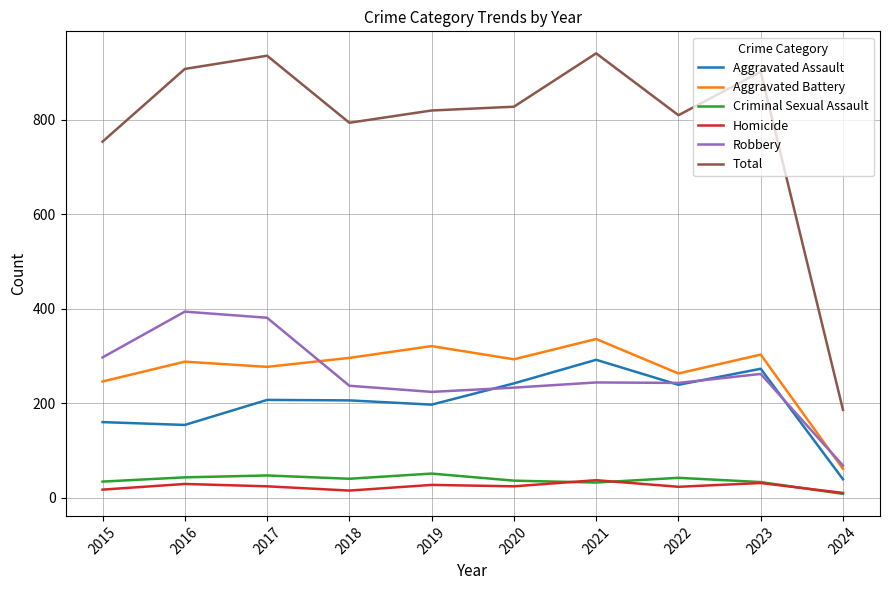

True or false: Aggravated Battery has a value of 263 at 2022.

True